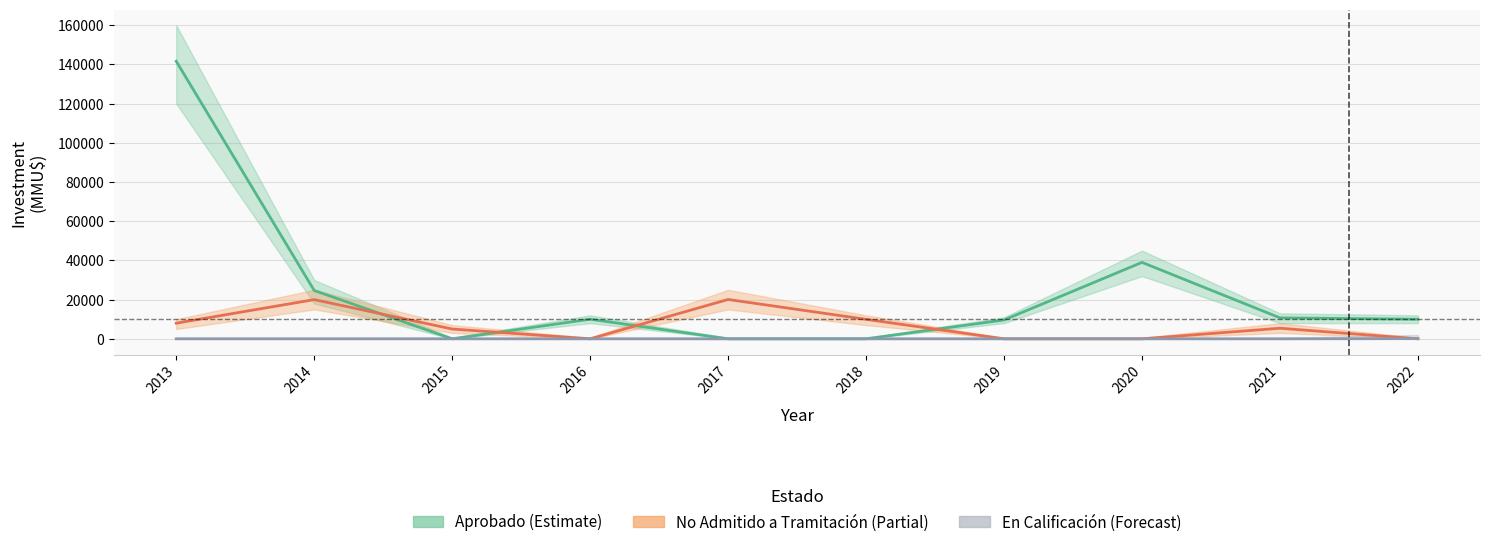

How many interior local peaks does the Aprobado series have?

2